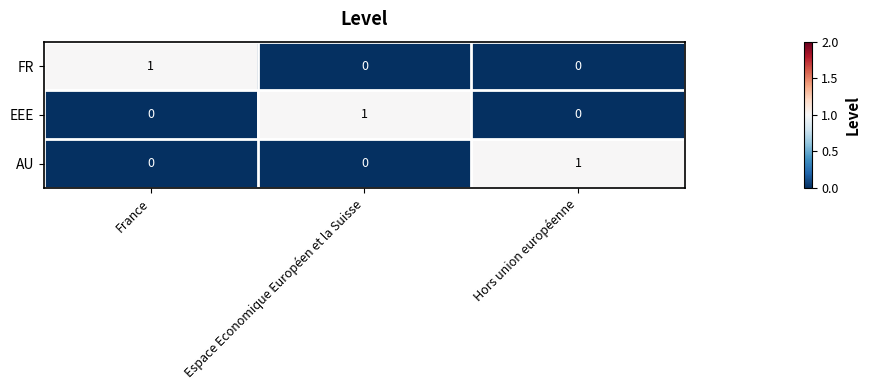

At which label does FR reach its peak?

France